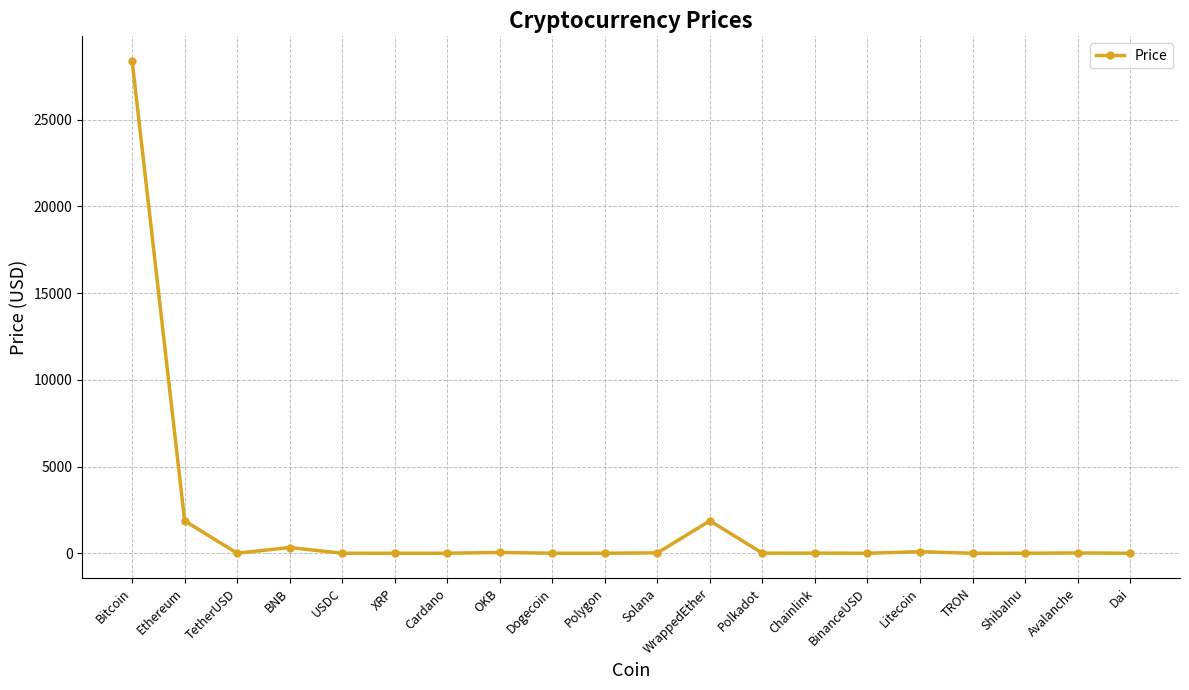

What is the difference between the second highest and minimum values?

1869.7